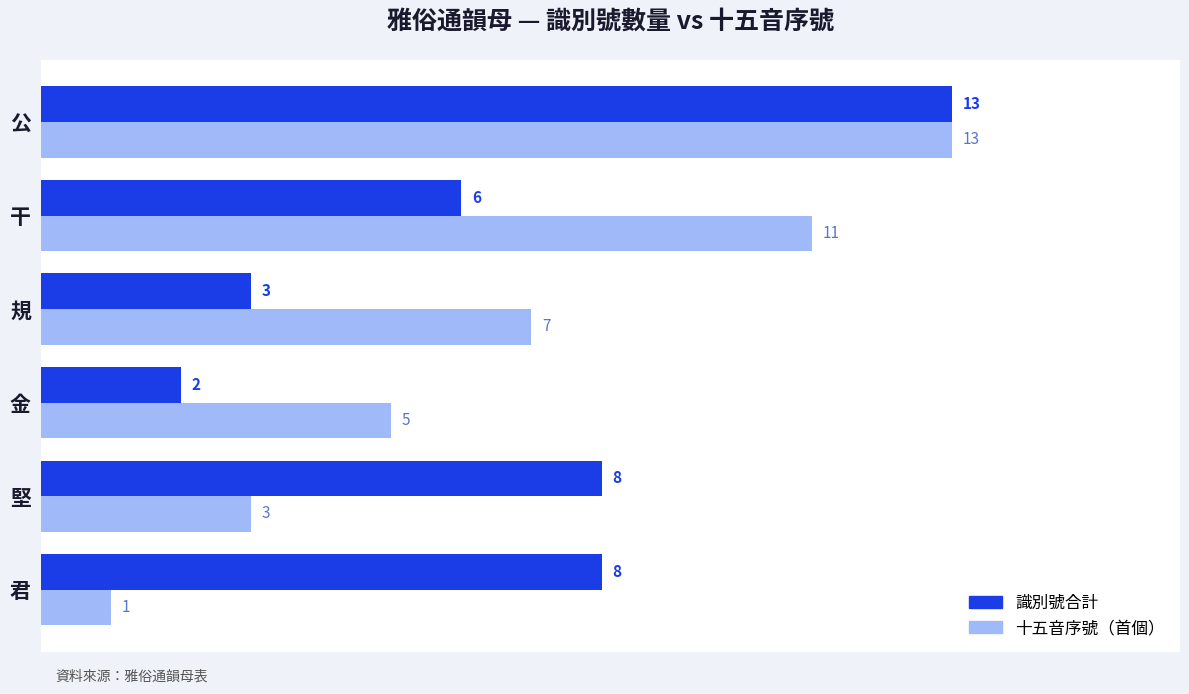

True or false: 識別號合計 has a value of 1 at 規.

False